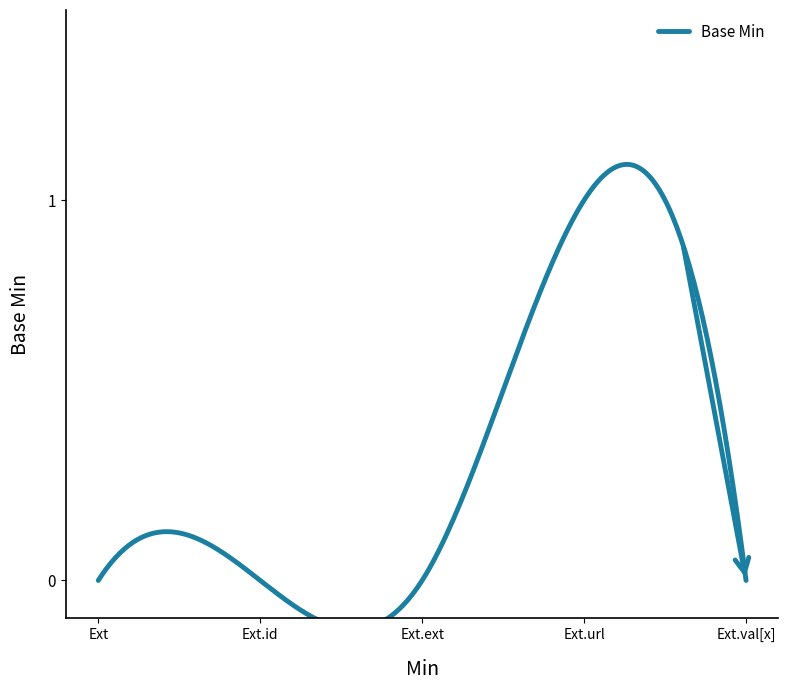

List the labels in order of value, largest first.

Extension.url, Extension, Extension.id, Extension.extension, Extension.value[x]